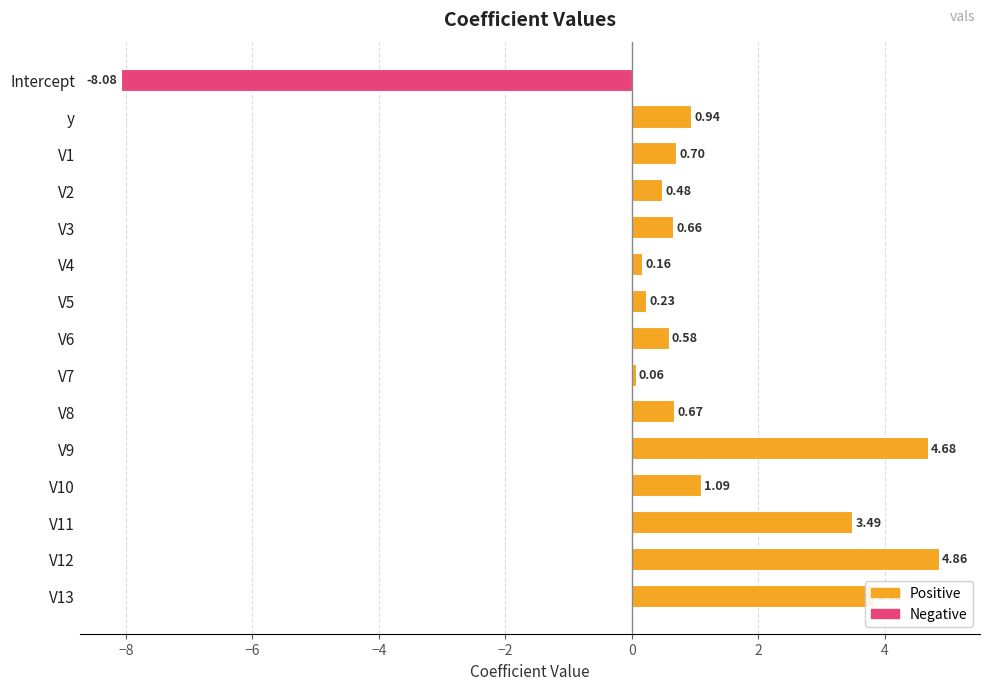

What is the label of the 14th bar from the bottom?

y